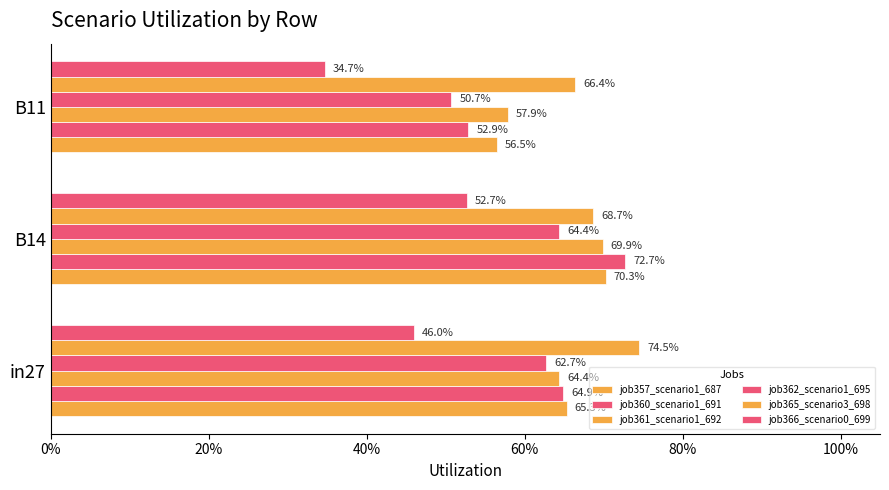

Does the chart contain stacked bars?

No